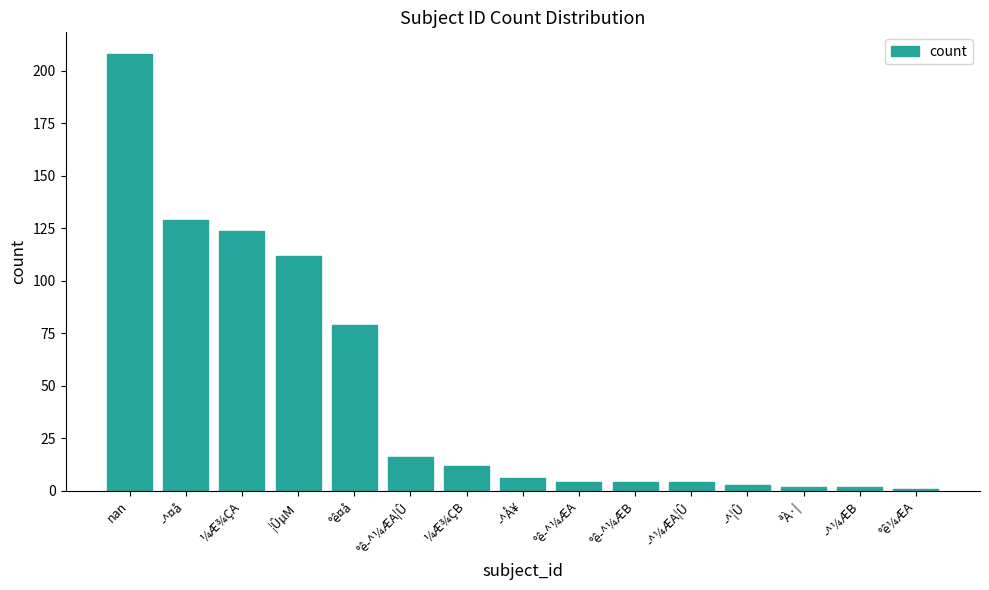

What is the label of the 2nd bar from the right?

­^¼ÆB